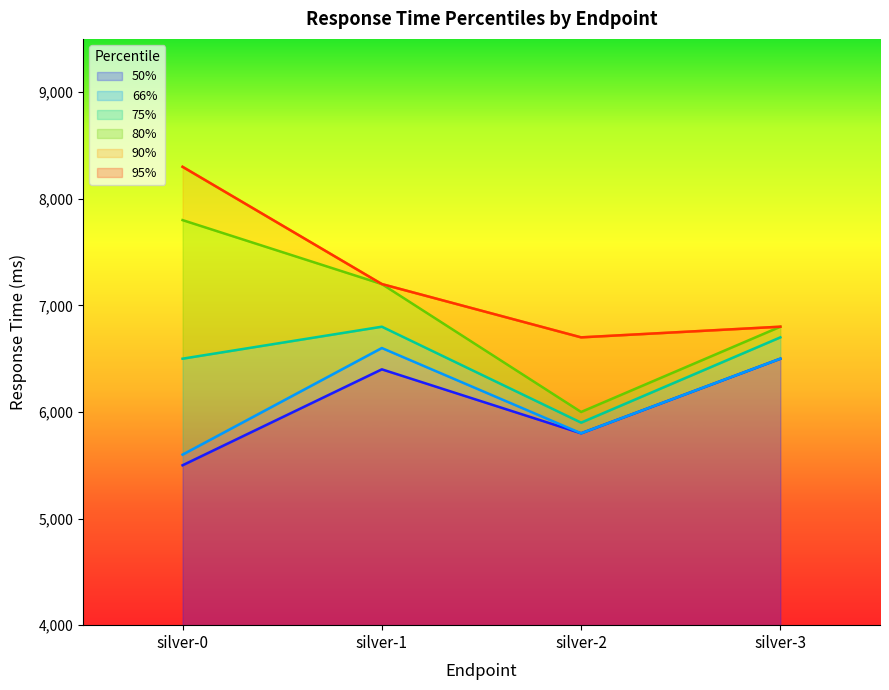

Rank the categories by 90% value from highest to lowest.

silver-0, silver-1, silver-3, silver-2